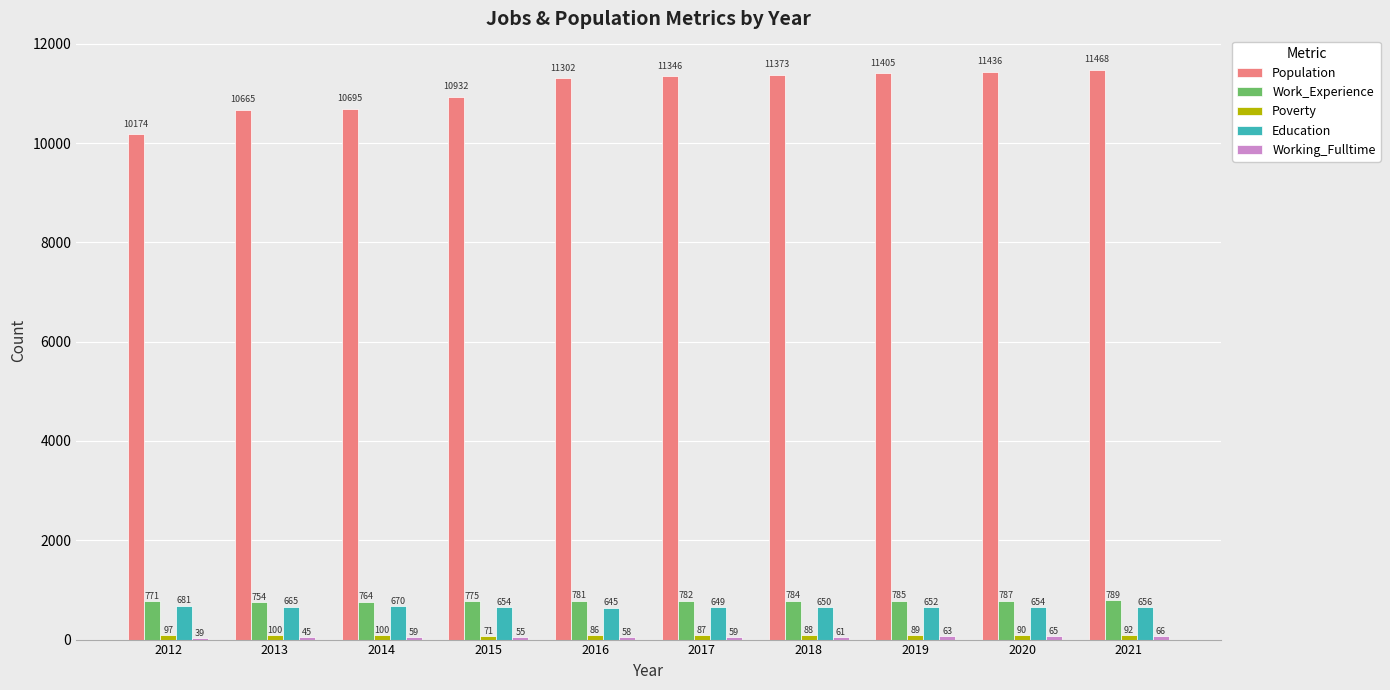

Which series has the largest total across all categories?

Population